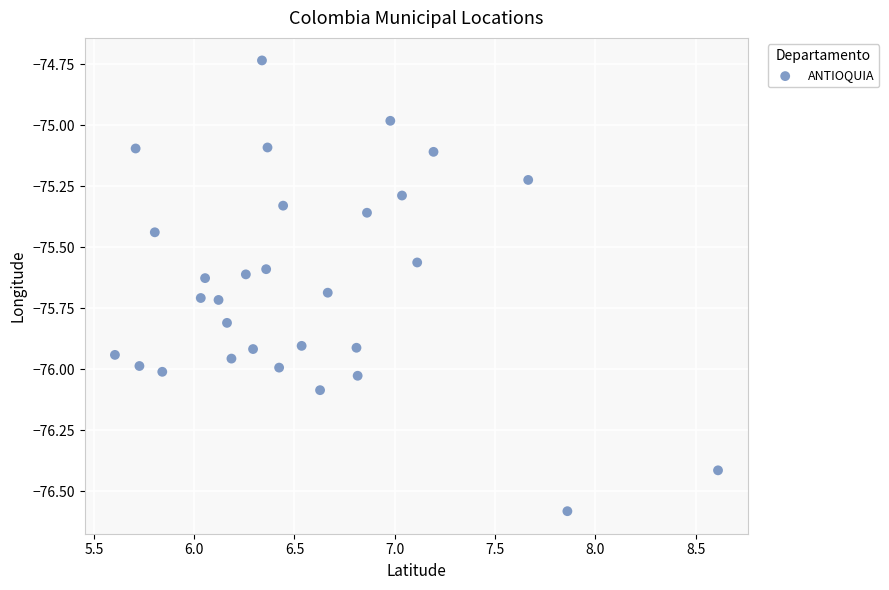

What is the range of Y values (max minus min)?

1.8